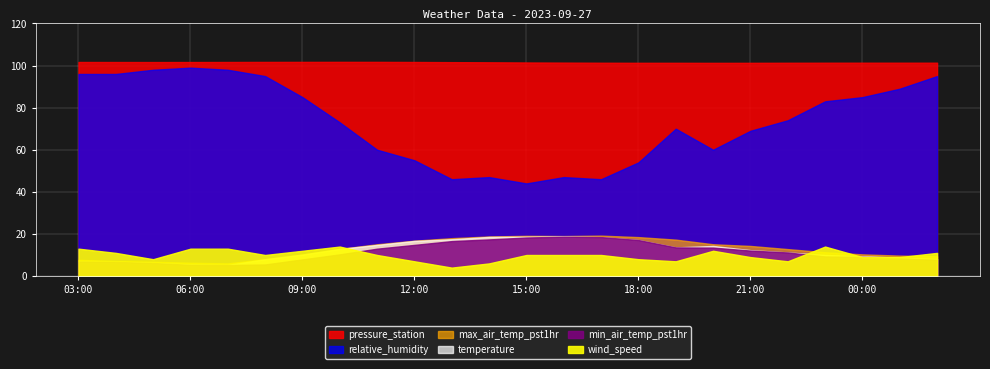

What are all the series names shown in the legend?

min_air_temp_pst1hr, temperature, max_air_temp_pst1hr, pressure_station, relative_humidity, wind_speed